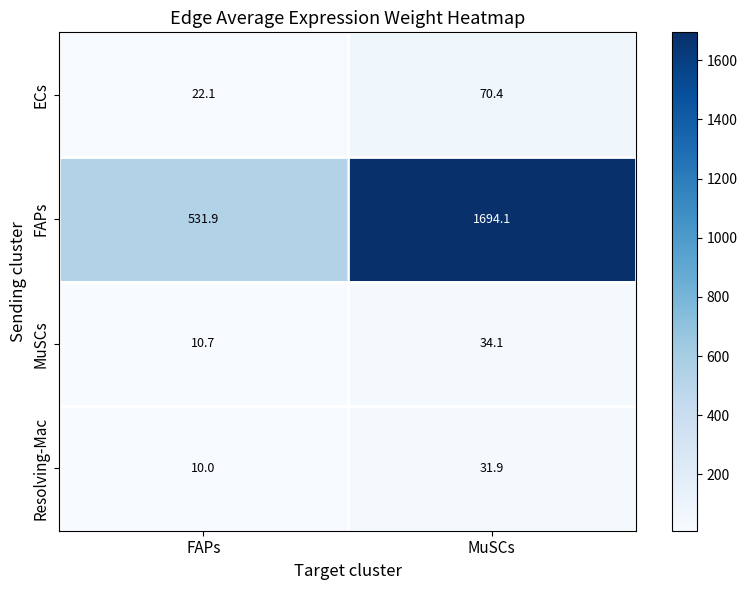

Reading right to left, transcribe all the data shown in this chart.

ECs: MuSCs=70.4	FAPs=22.1
FAPs: MuSCs=1694.1	FAPs=531.9
MuSCs: MuSCs=34.1	FAPs=10.7
Resolving-Mac: MuSCs=31.9	FAPs=10.0